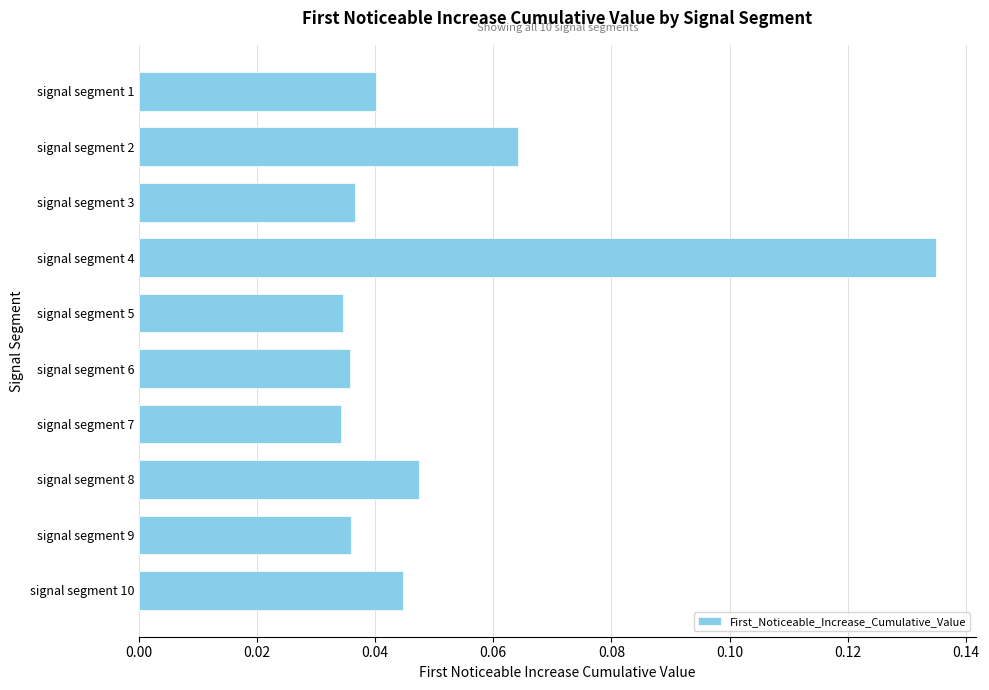

How many bars are there in total?

10